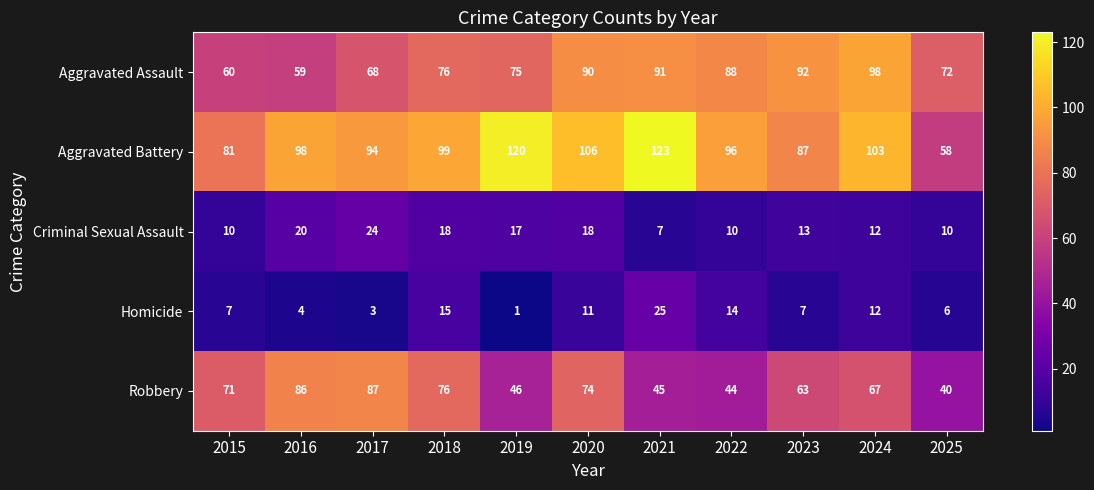

Where does the Criminal Sexual Assault series first go above 13?

2016